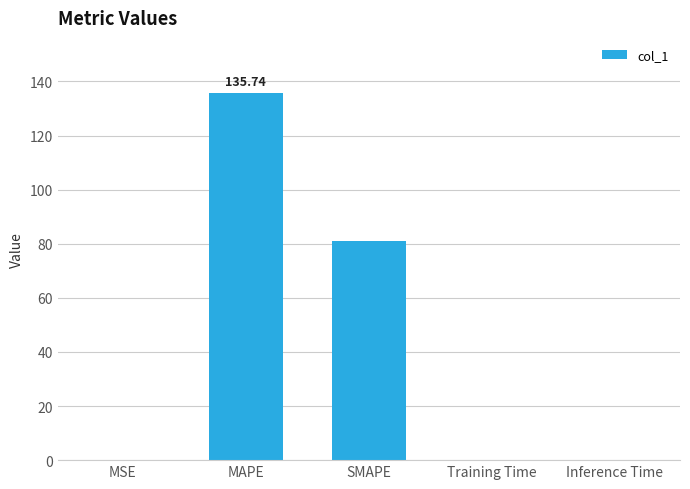

Where is the data nearest to the value 67?

SMAPE